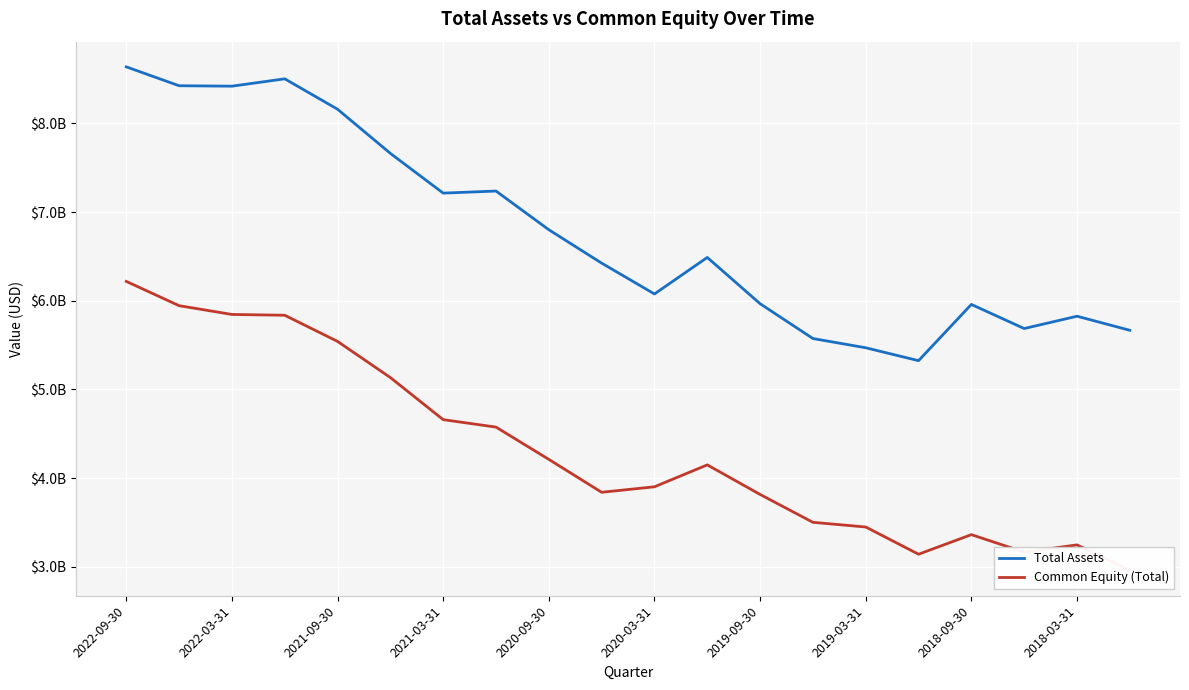

Which has a higher value, 12 or 2021-03-31?

2021-03-31